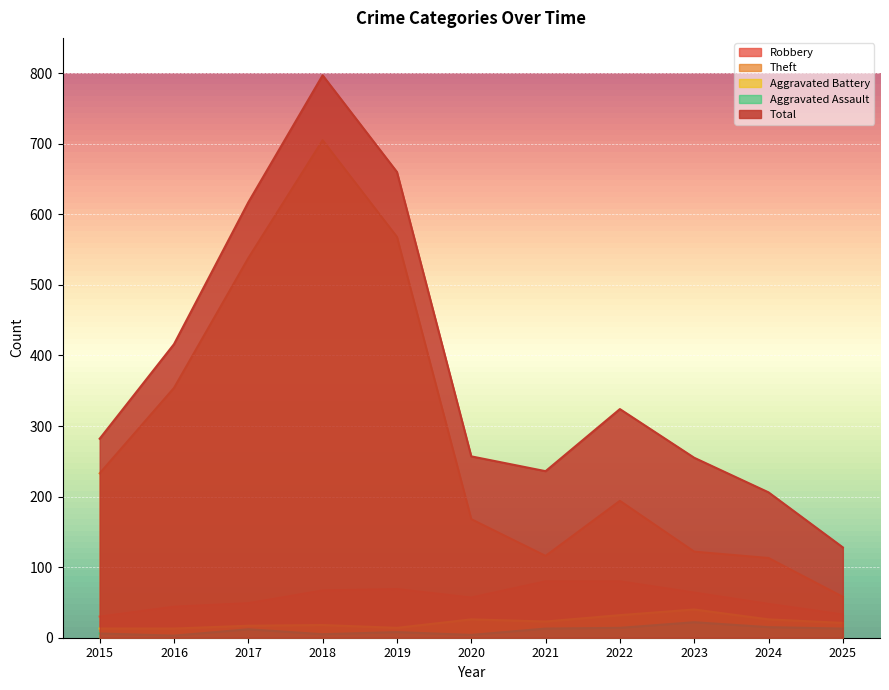

Which category has the lowest value across all series?

2016